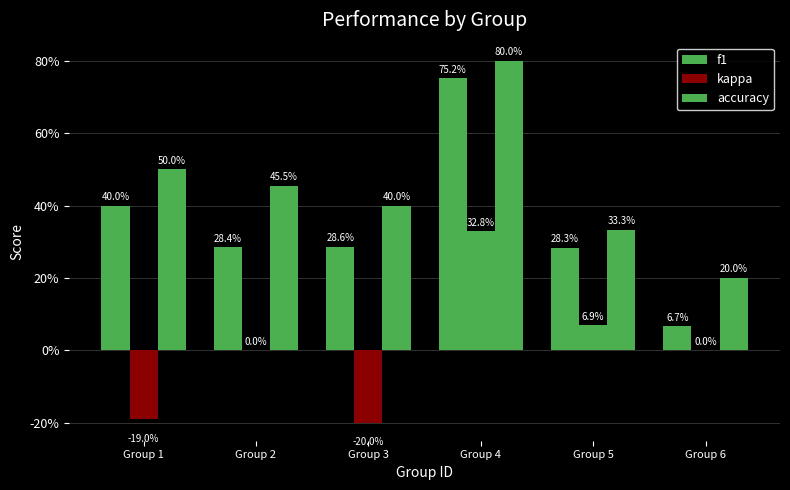

How many groups of bars are there?

6